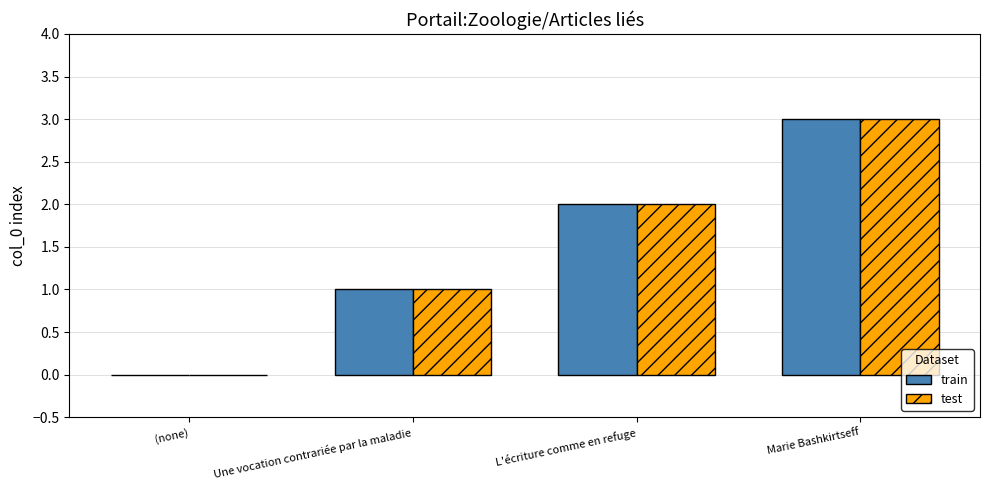

Count the number of data series in this chart.

2